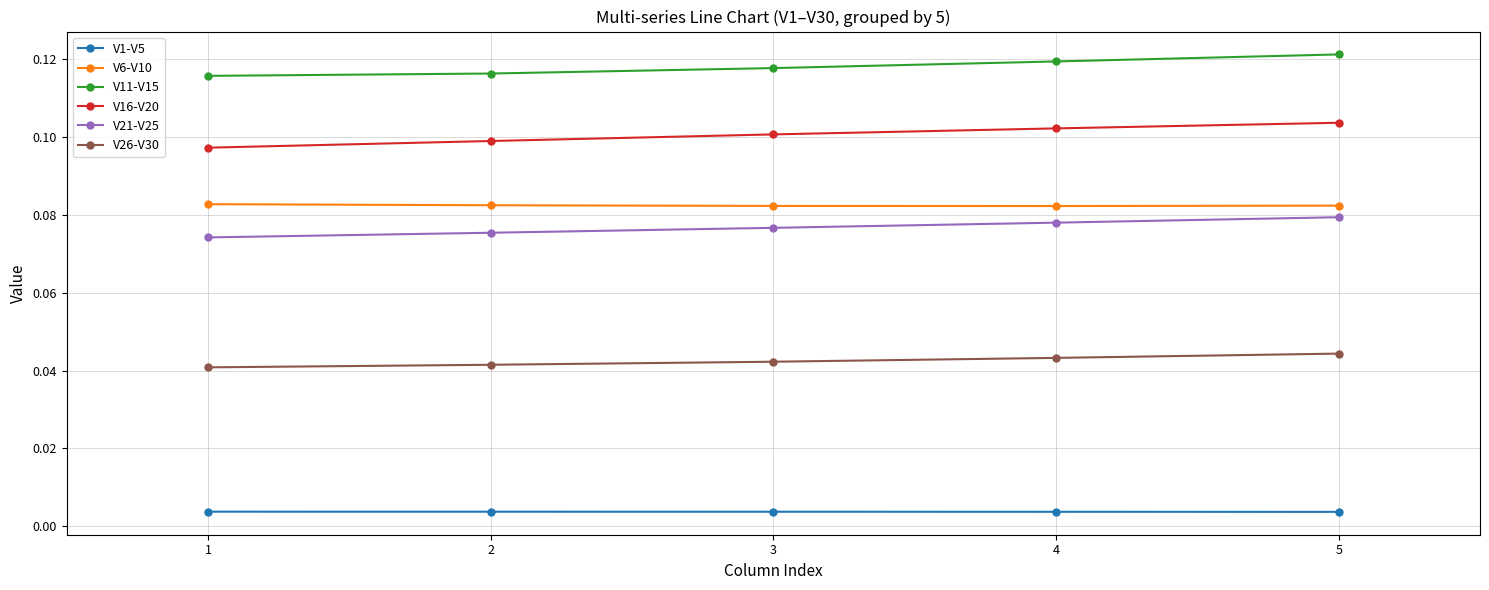

True or false: V21-V25 has a value of 0.1 at 3.

True